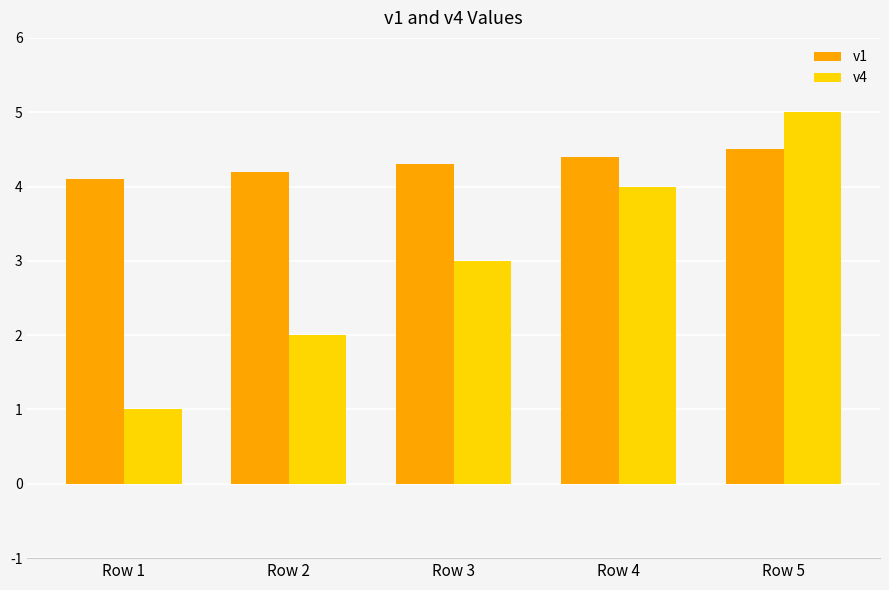

The value of v4 at Row 1 is 1.0. True or false?

True